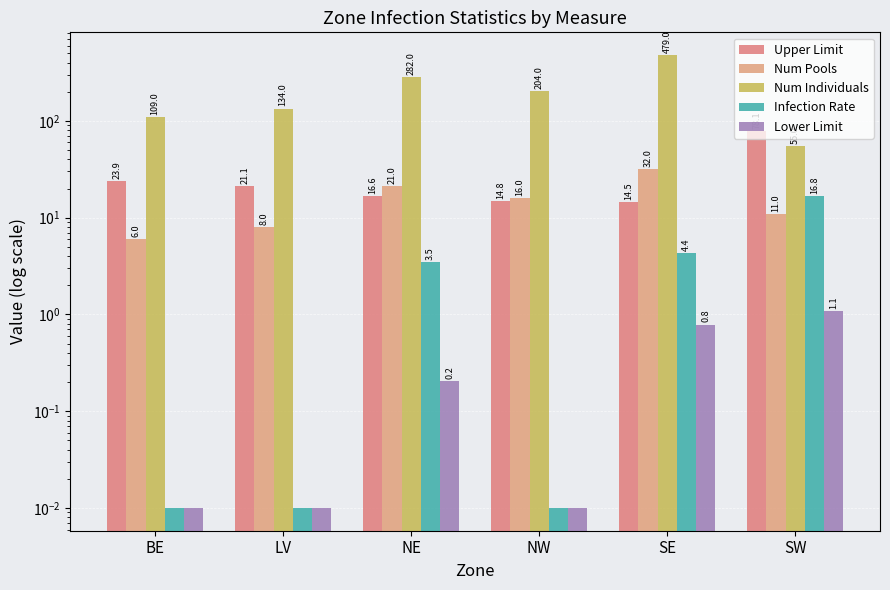

How many bars are there in each group?

5